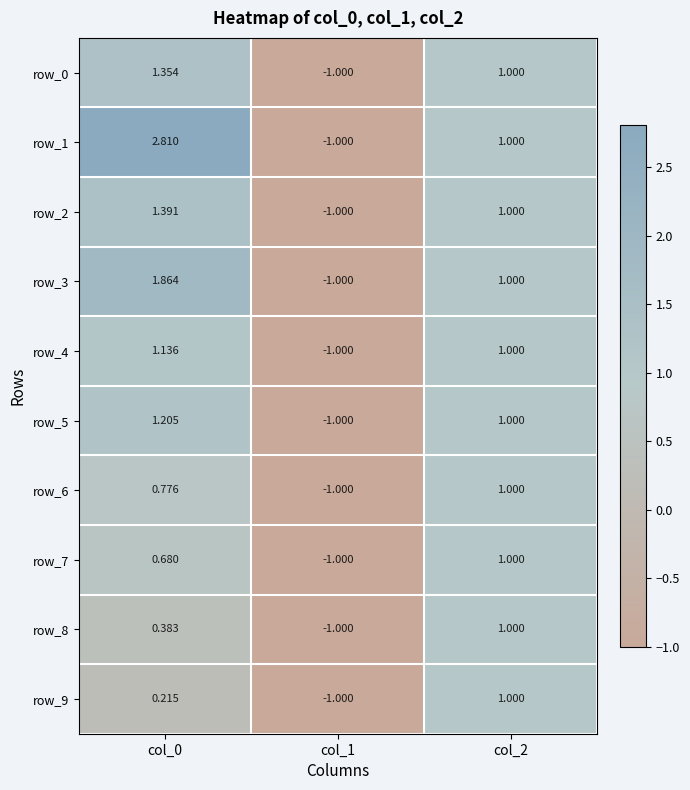

Rank the series at col_0 from highest to lowest value.

row_1, row_3, row_2, row_0, row_5, row_4, row_6, row_7, row_8, row_9